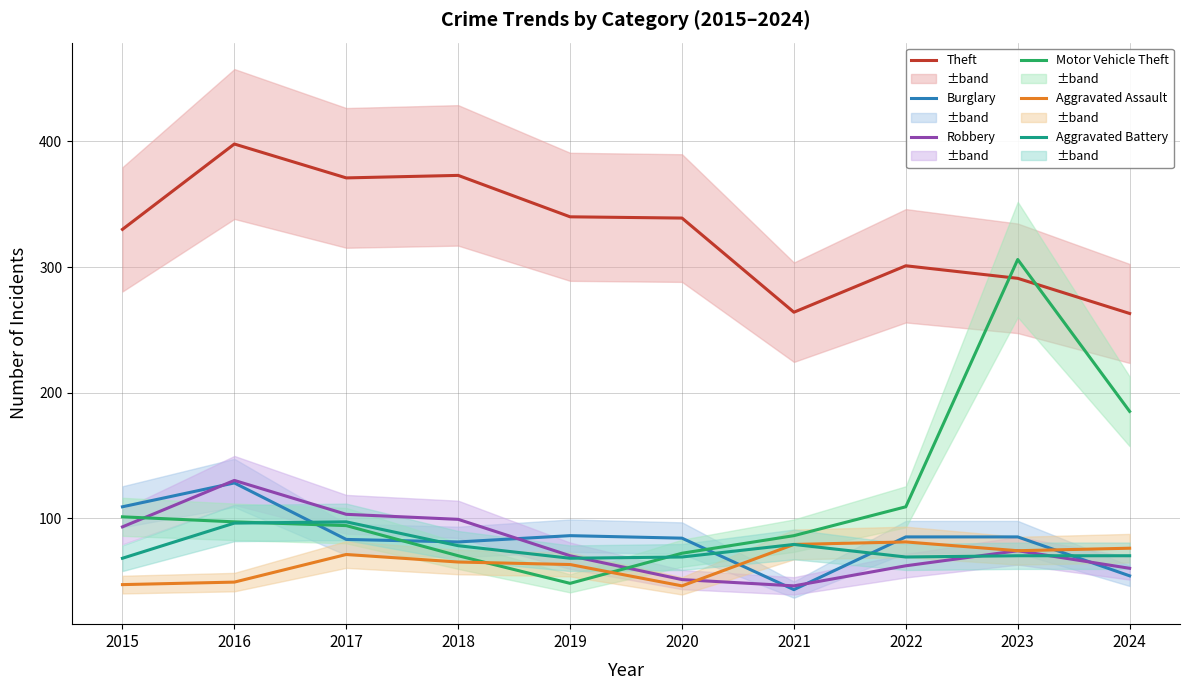

List the series in order of their peak value, lowest first.

Aggravated Assault, Aggravated Battery, Burglary, Robbery, Motor Vehicle Theft, Theft